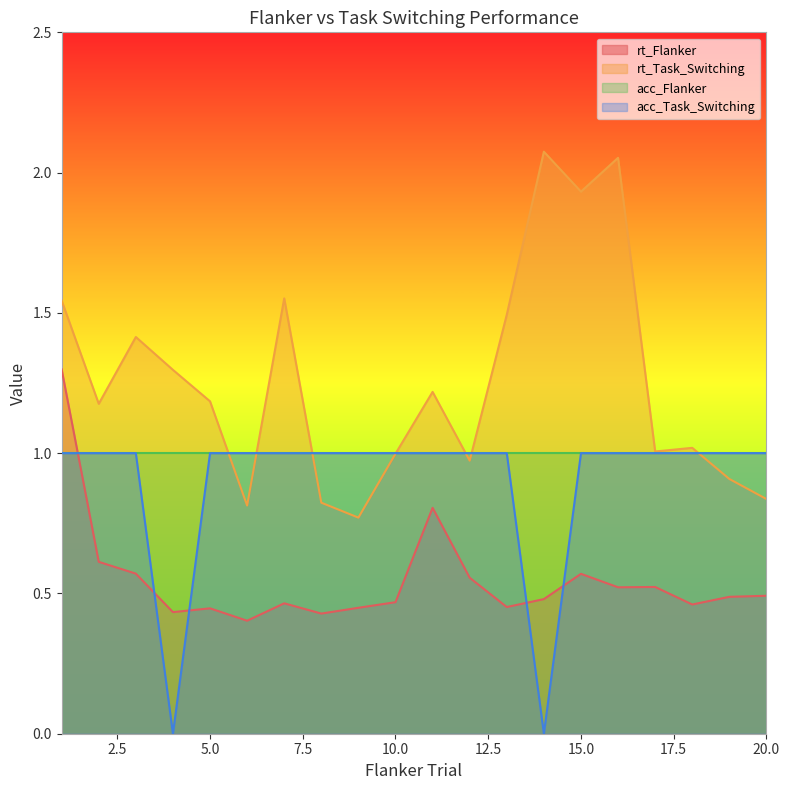

What is the lowest value of the rt_Flanker series?

0.4